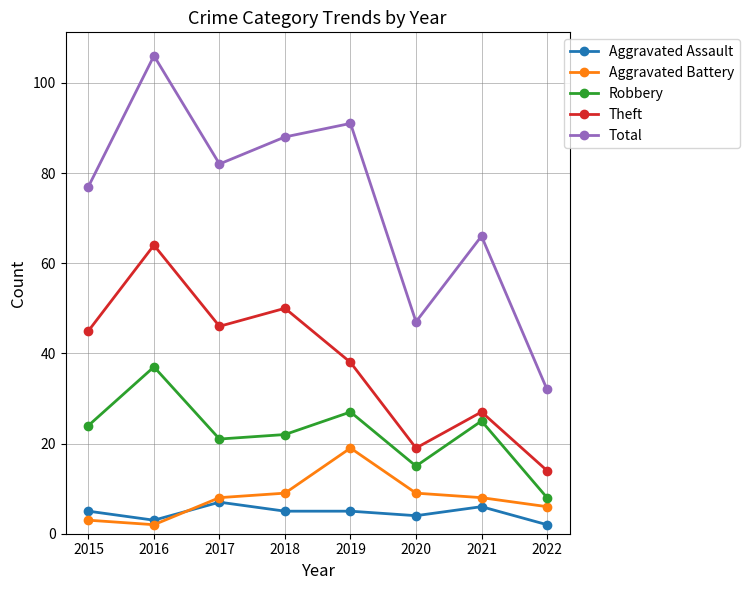

How many data points in Total are less than 82?

4